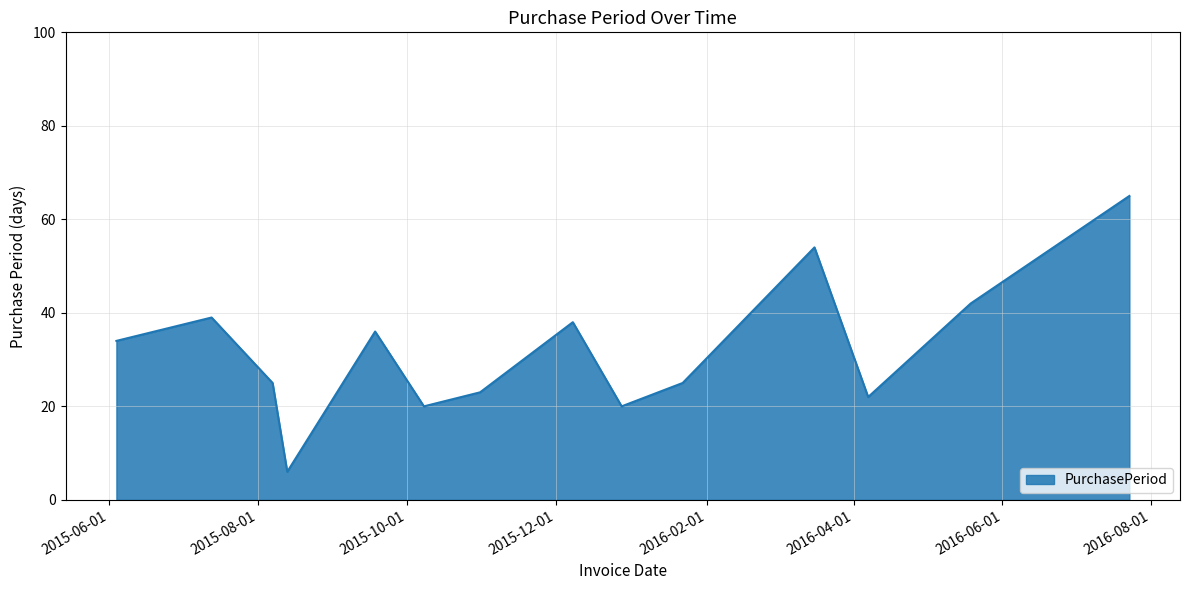

What is the greatest value displayed?

65